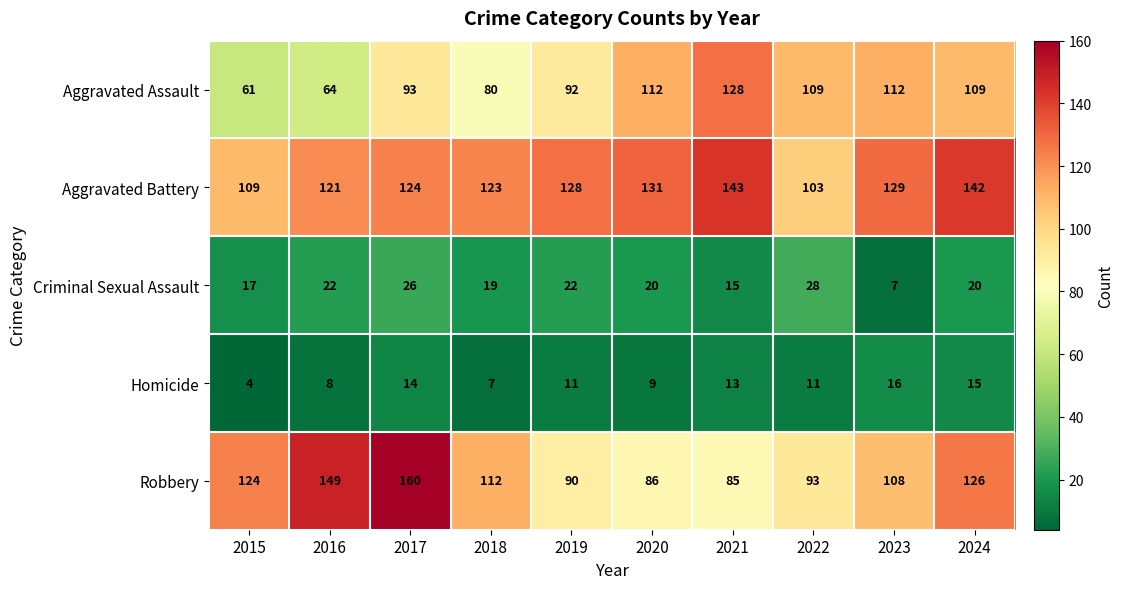

At 2022, list the series in order from largest to smallest.

Aggravated Assault, Aggravated Battery, Robbery, Criminal Sexual Assault, Homicide